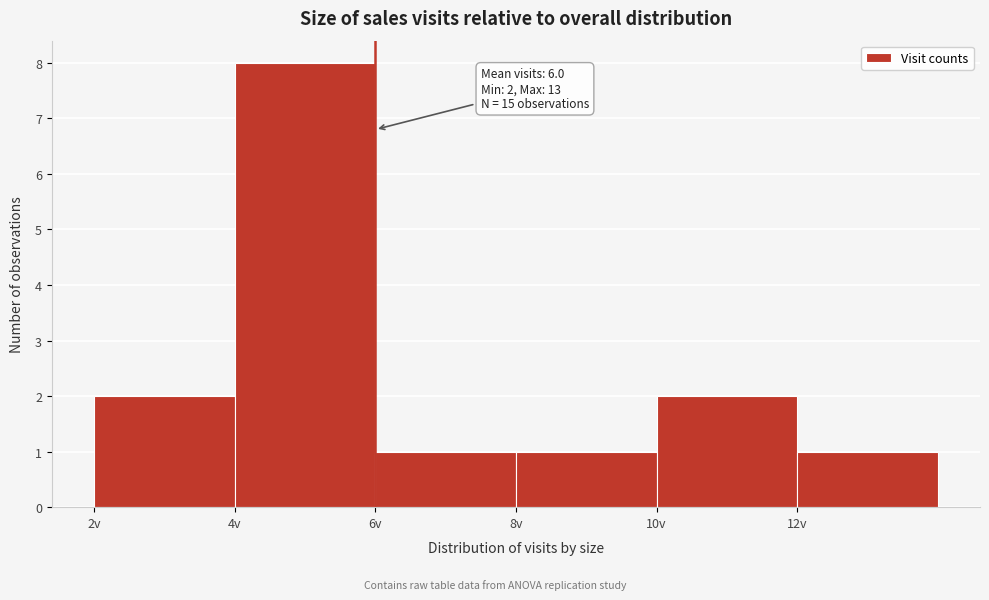

Over which range of the x-axis is the bar tallest?

4 to 6